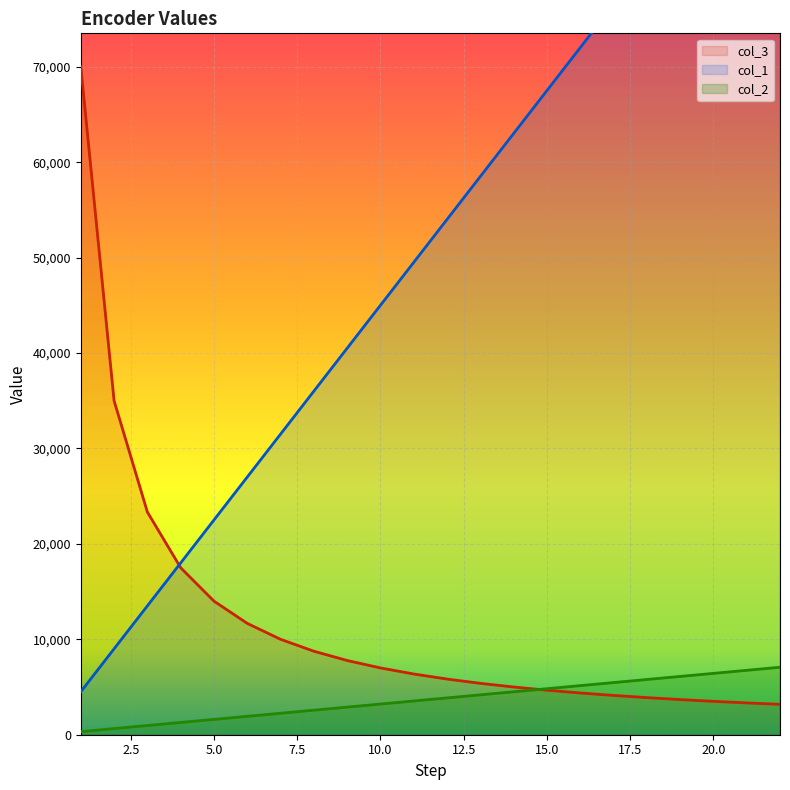

True or false: col_3 has more than 2 points higher than both neighbors.

False